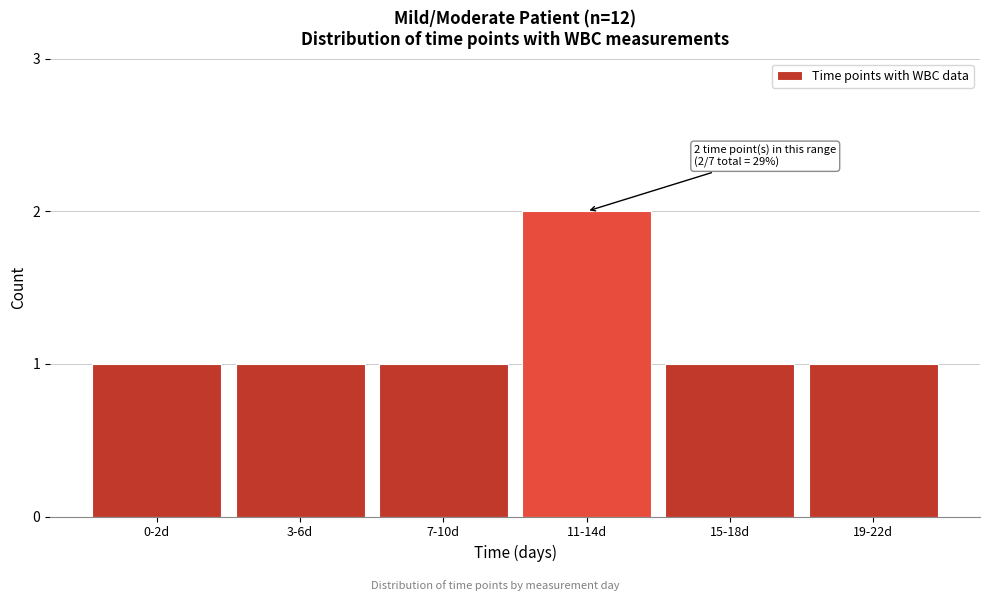

Reading right to left, what are all the values shown in this chart?

19-22d=1	15-18d=1	11-14d=2	7-10d=1	3-6d=1	0-2d=1